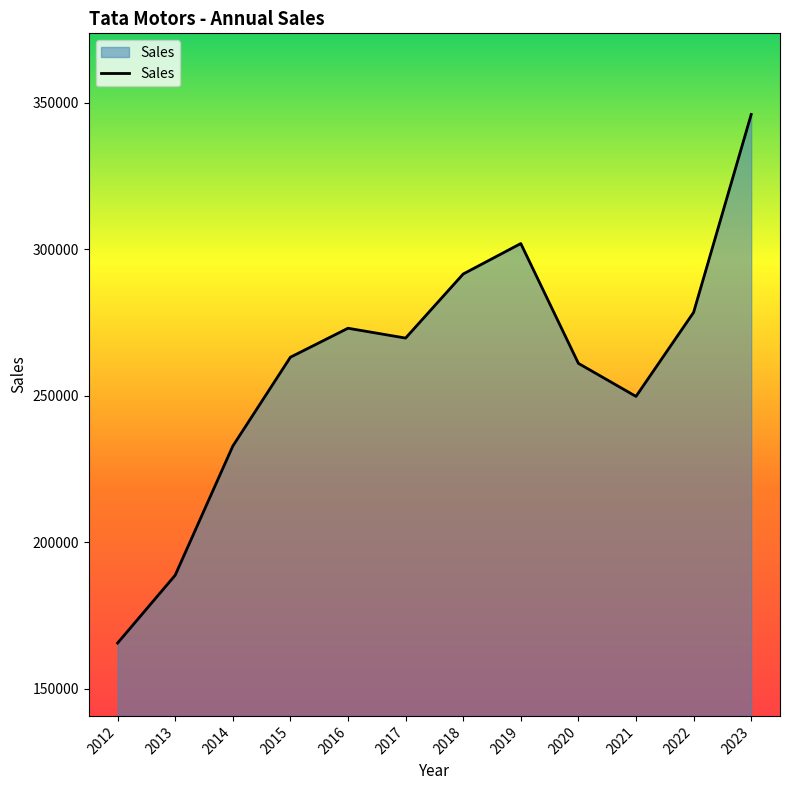

What is the change in value from 2012 to 2022?

+112800